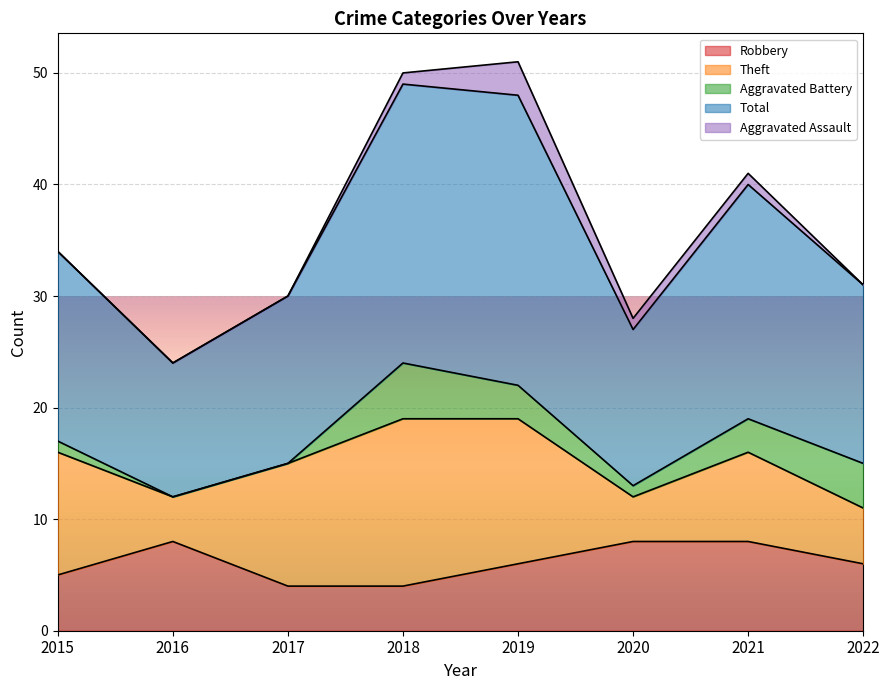

Read the Robbery value at 2016.

8